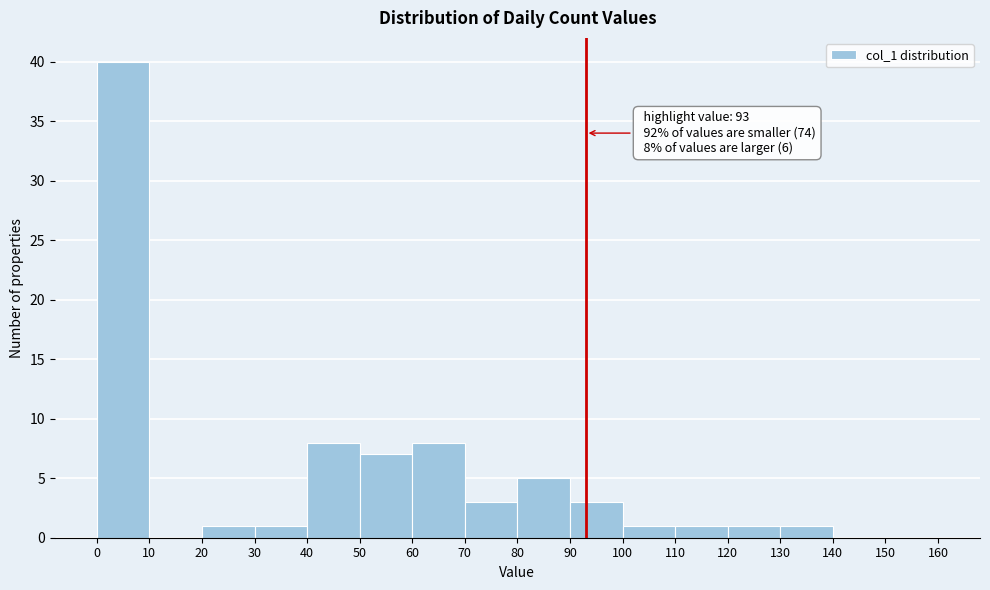

Which range on the x-axis has the tallest bar?

0 to 10